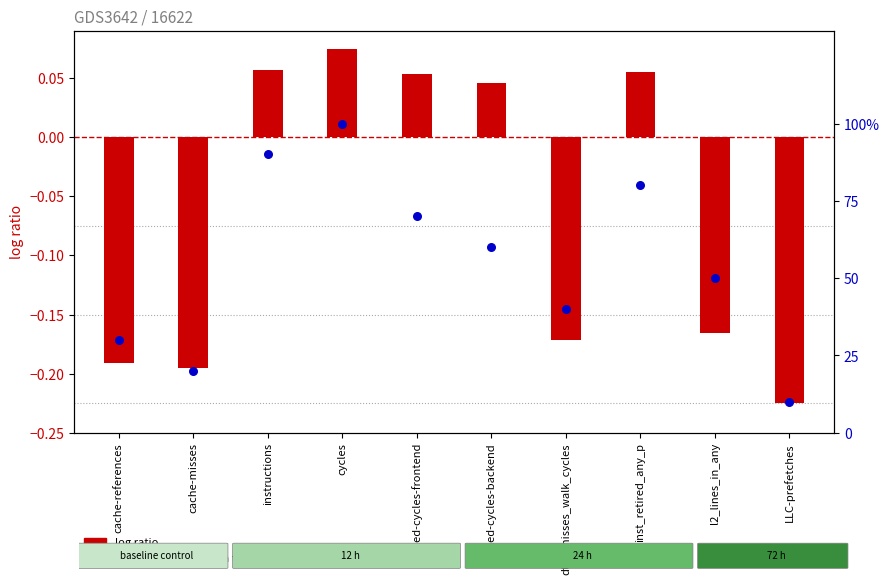

What is the total value across all series at stalled-cycles-backend?

60.0